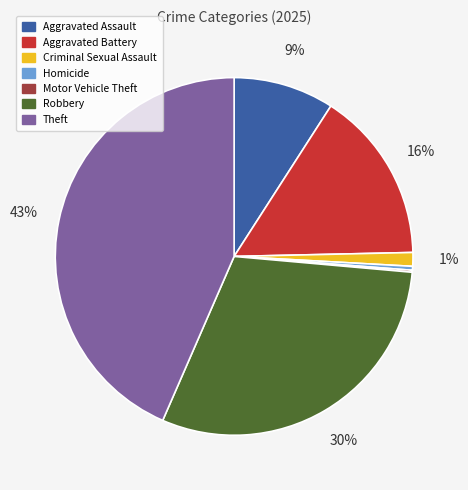

What percentage is the Theft slice, to the nearest percent?

43%